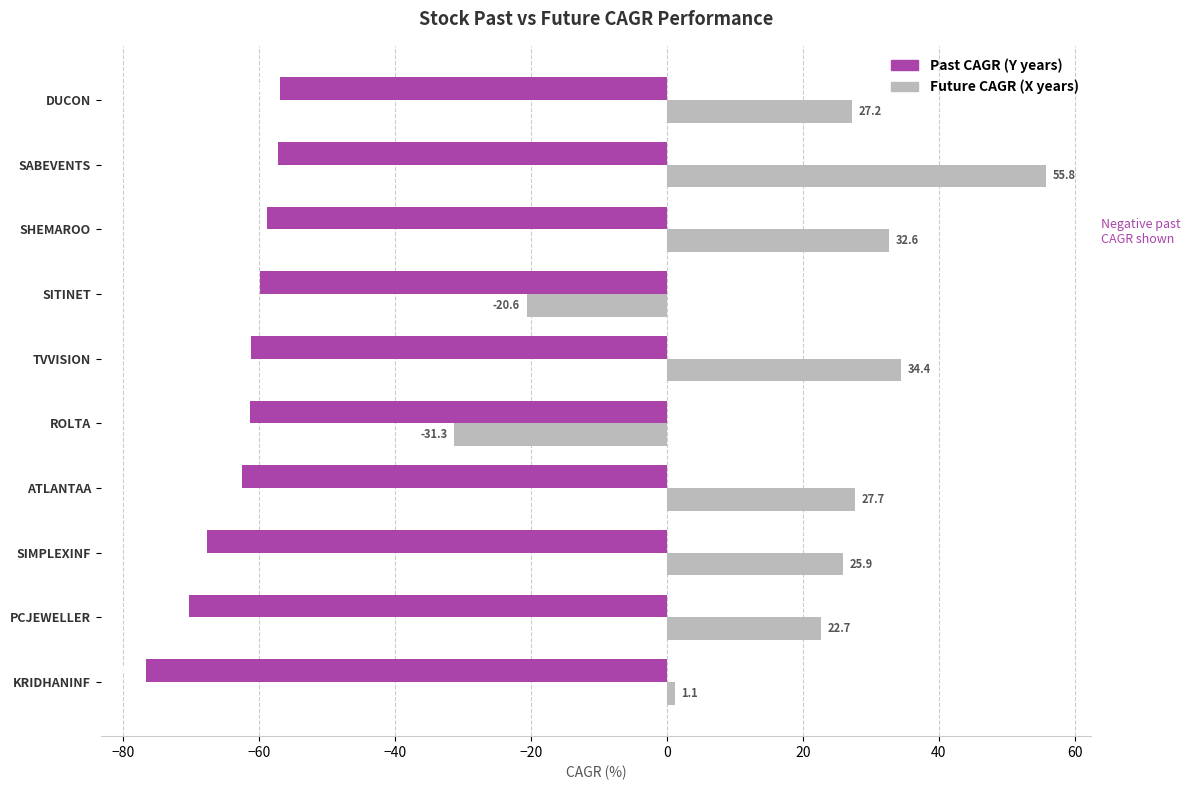

What is the total value across all series at SABEVENTS?

-1.4